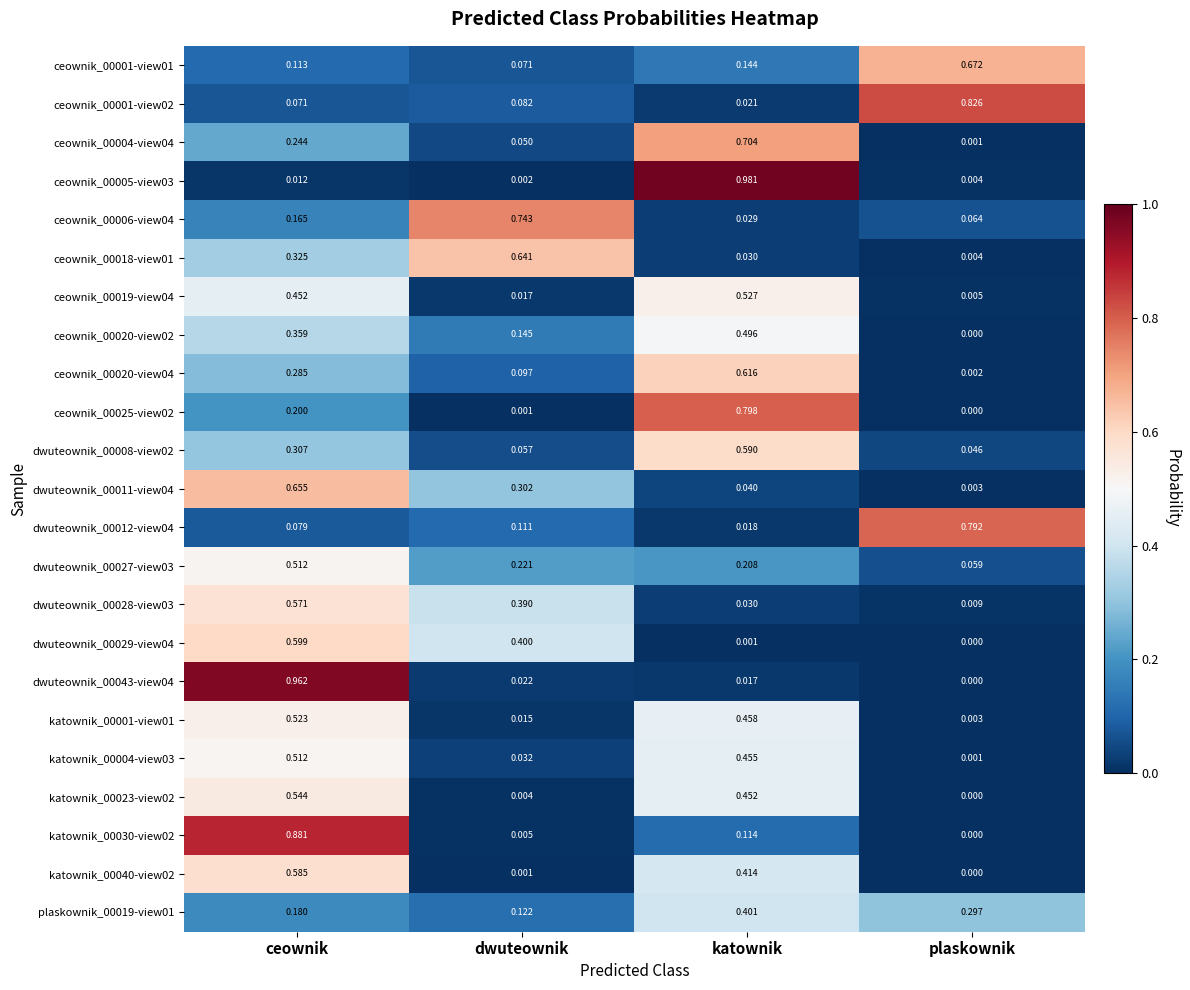

Rank the categories by plaskownik_00019-view01 value from highest to lowest.

katownik, plaskownik, ceownik, dwuteownik